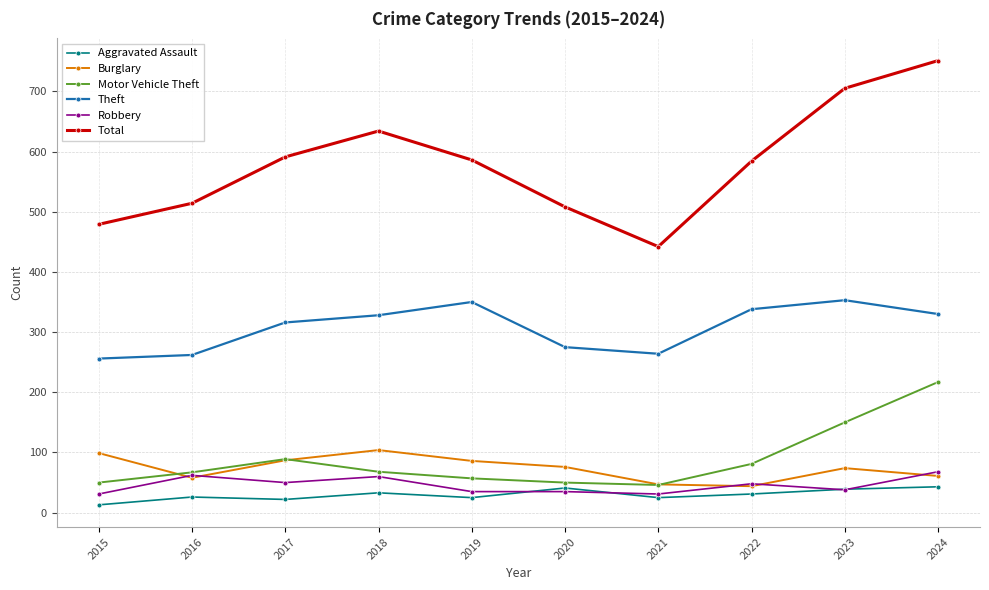

What is the value of the Motor Vehicle Theft point at the 1st from the left?

50